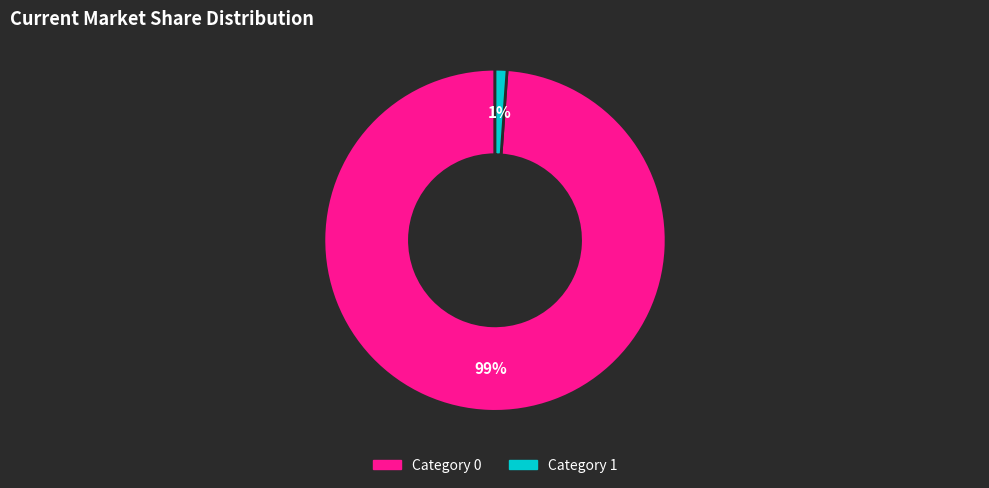

To the nearest percent, what is the average slice percentage?

50%